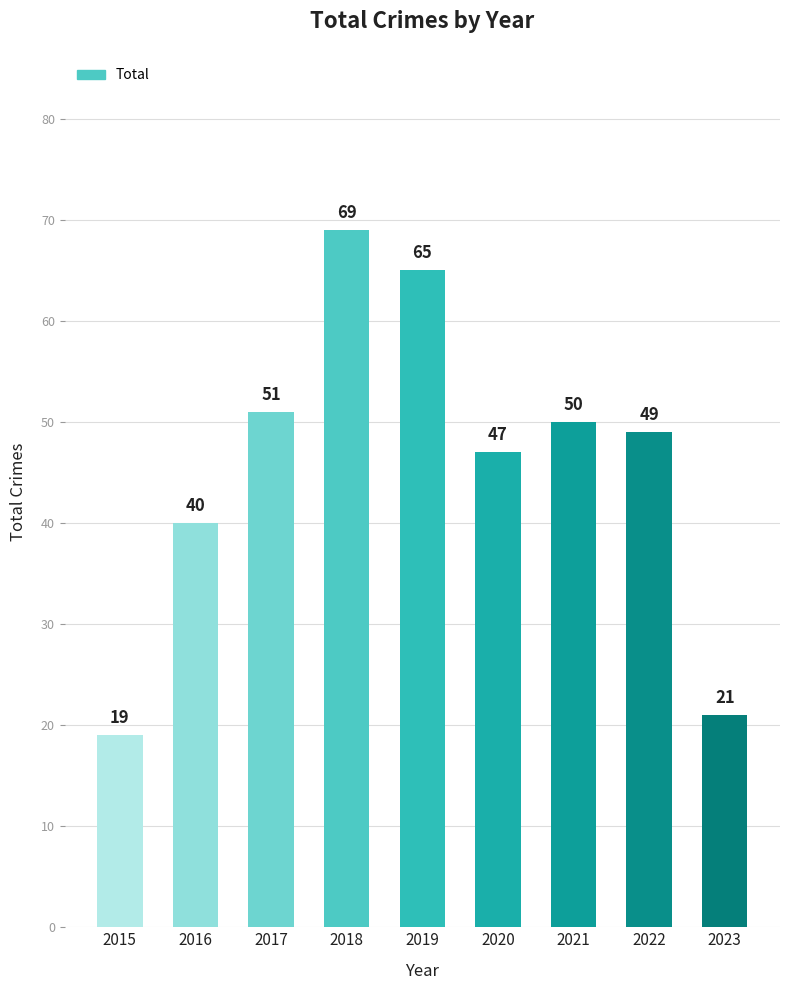

What is the difference between the values at 2017 and 2022?

2